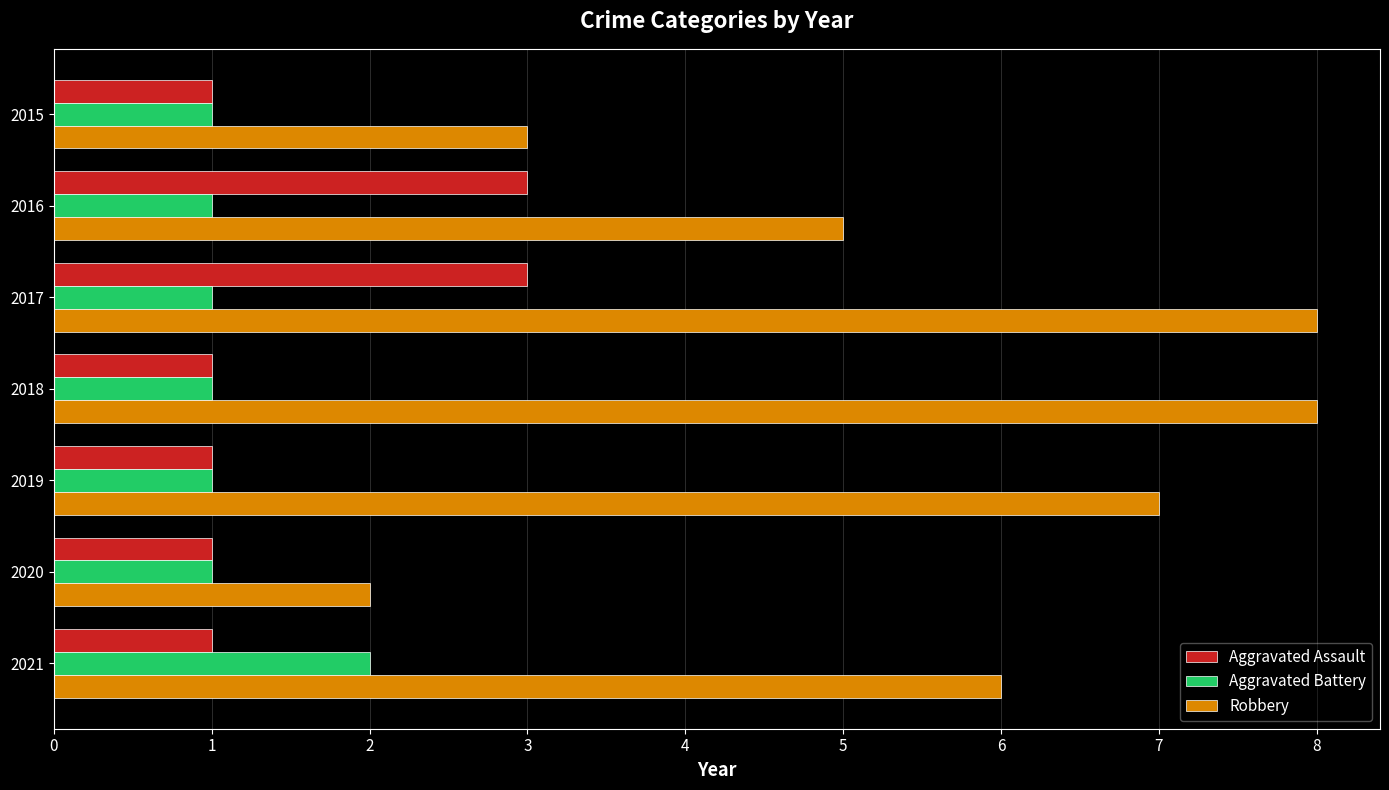

Between 2018 and 2020, which series saw the biggest shift?

Robbery